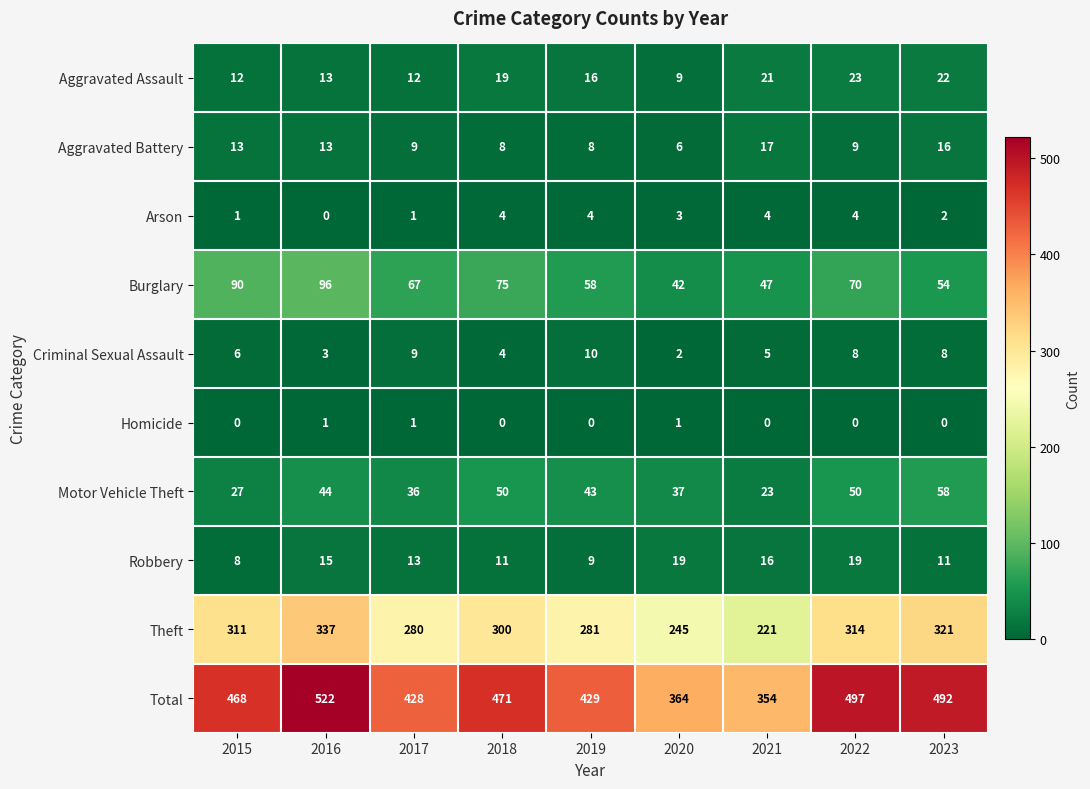

Which series has the largest range (max minus min)?

Total